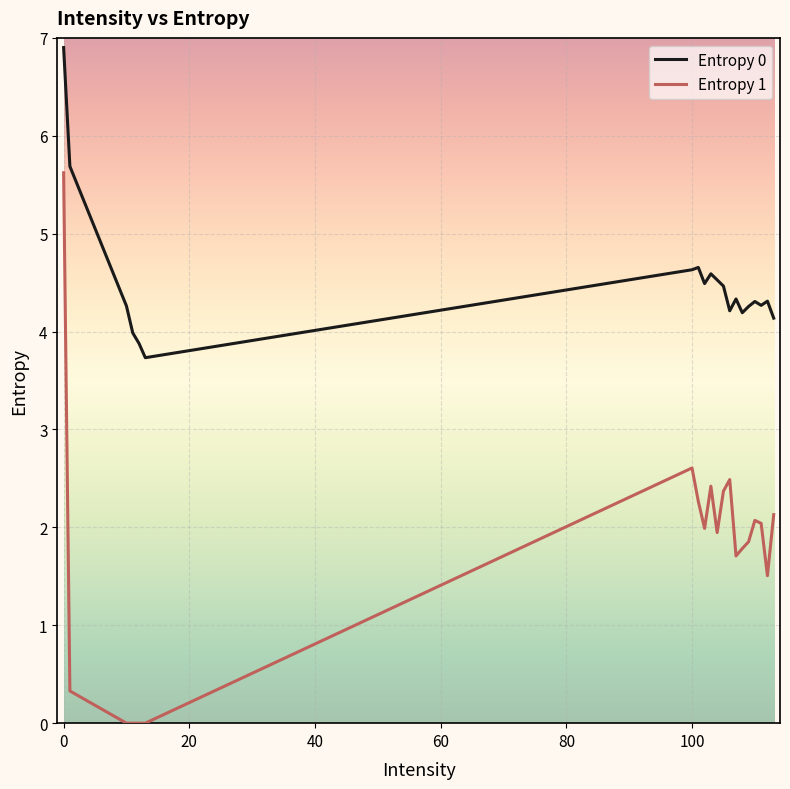

What is the difference between the maximum and minimum values in the Entropy 1 series?

5.6